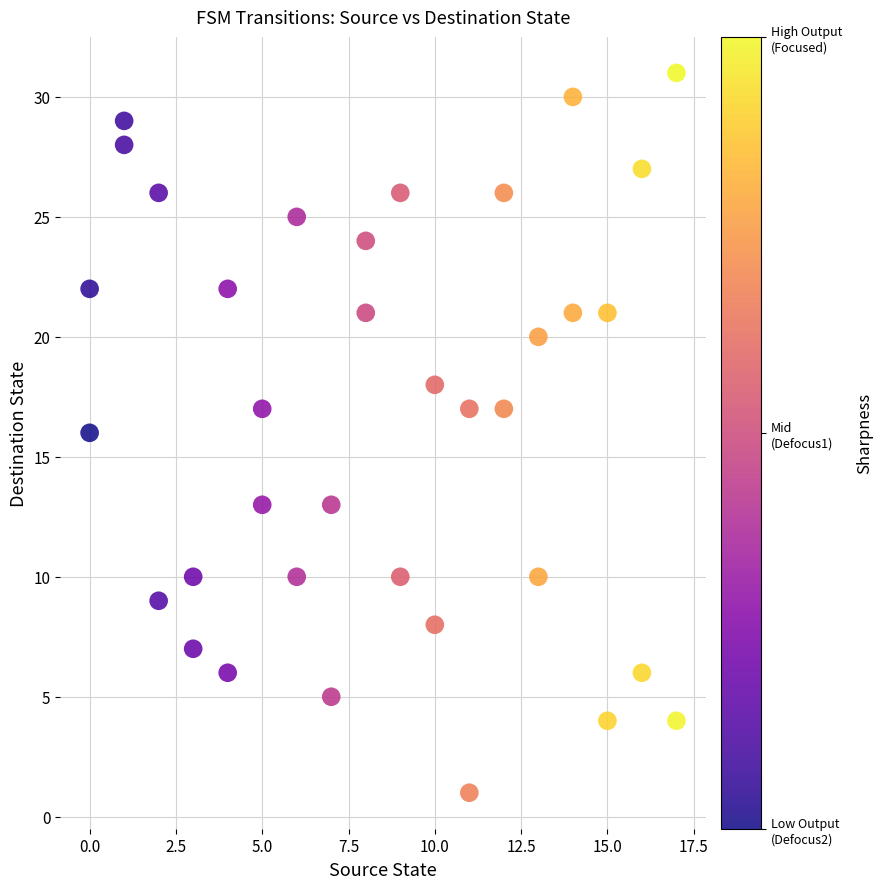

What is the range of Y values (max minus min)?

30